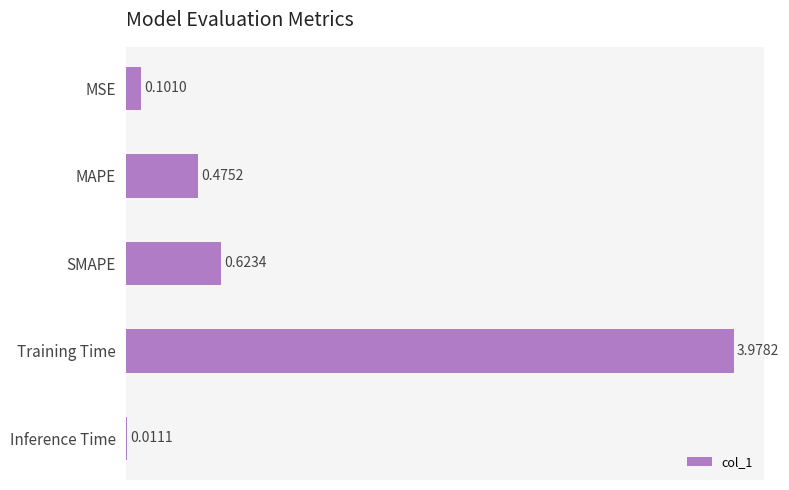

At which label is the value closest to 1?

SMAPE